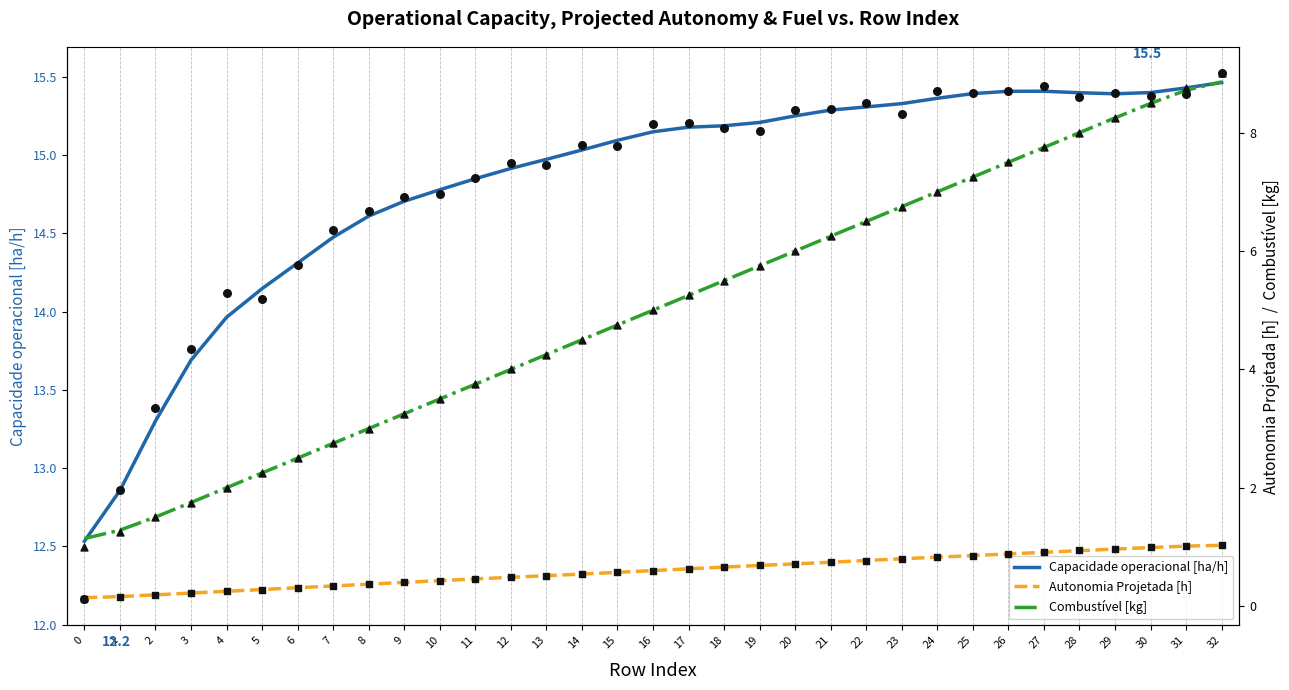

Which series has the largest Y range (max minus min)?

Combustível [kg]